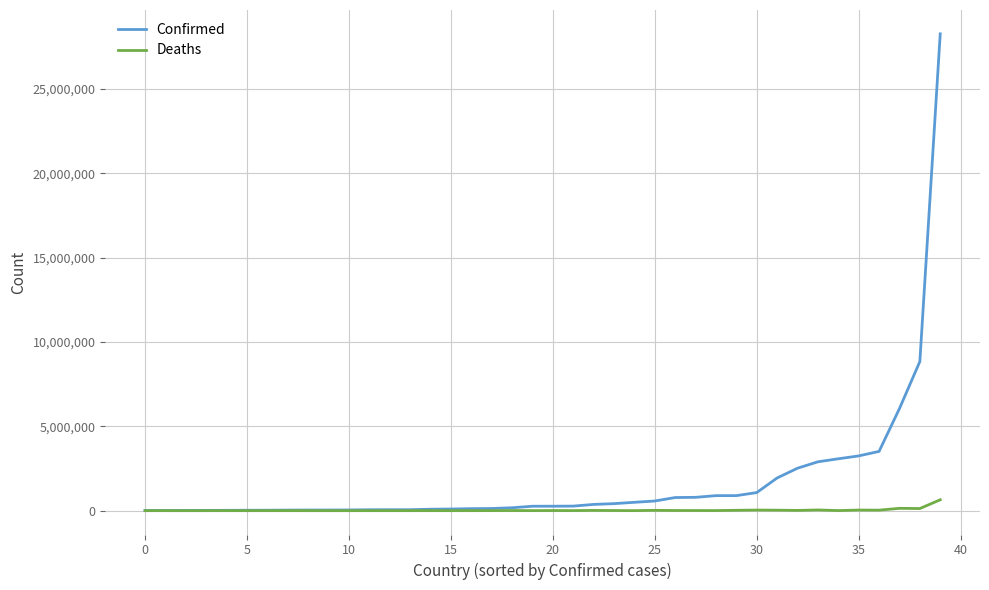

What is the sum of all Deaths values?

1221847